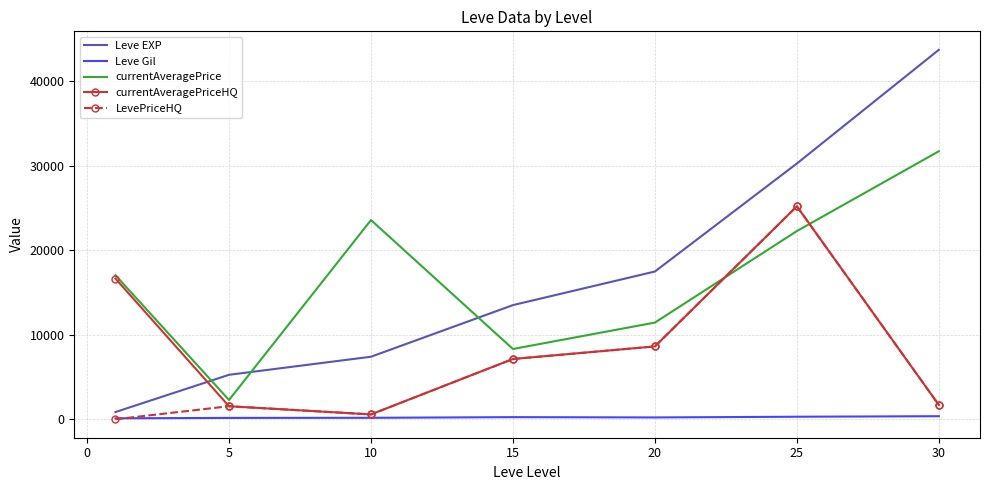

How many values in the Leve Gil series are below 214?

3